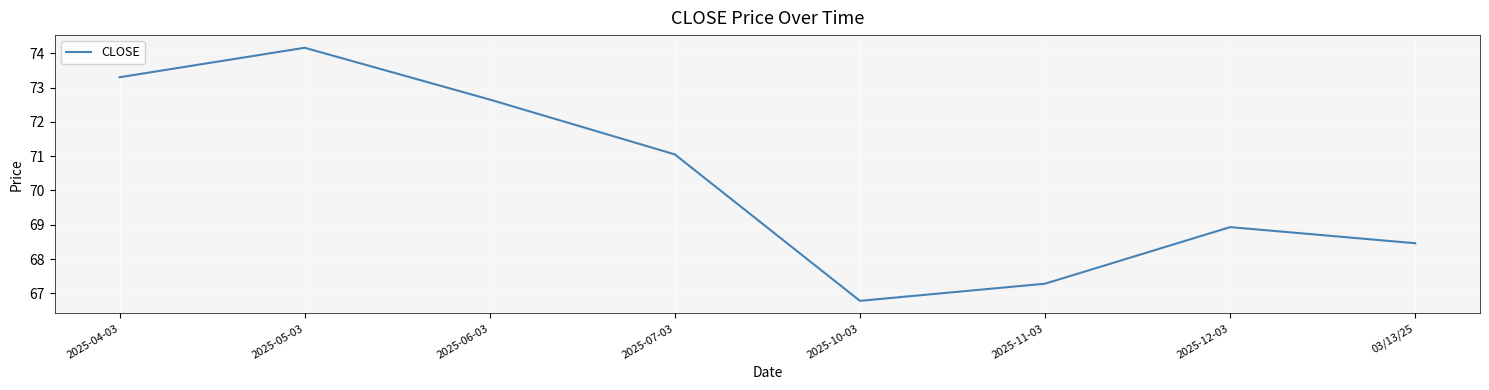

The chart shows a value of 68.5 at 03/13/25. True or false?

True